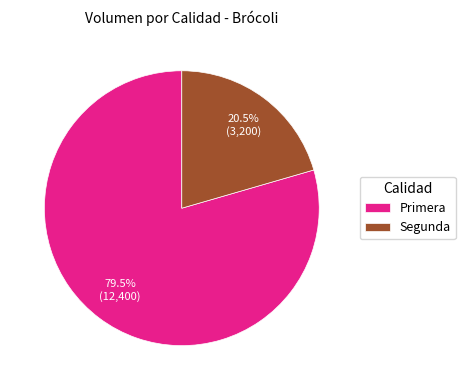

What is the ratio of the value at Segunda to the value at Primera?

0.3